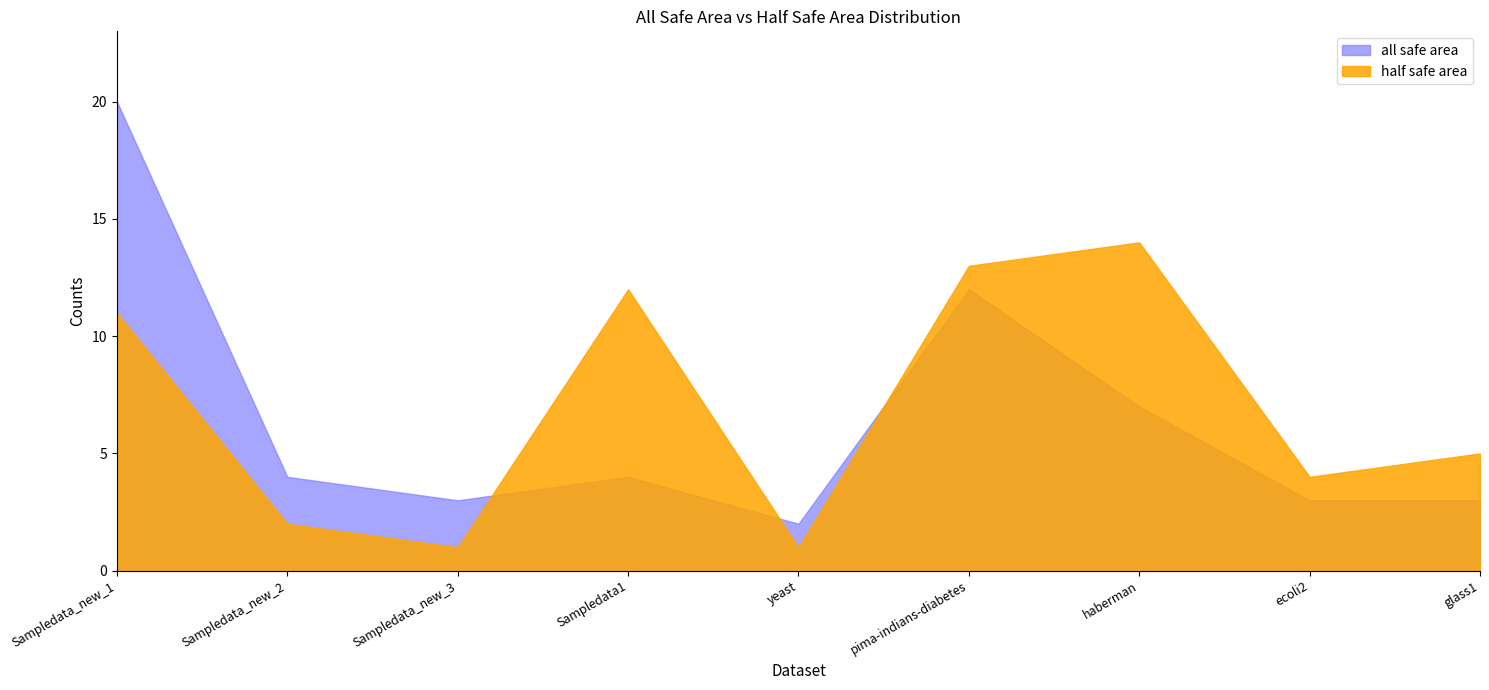

Which label corresponds to the smallest value in the chart?

Sampledata_new_3